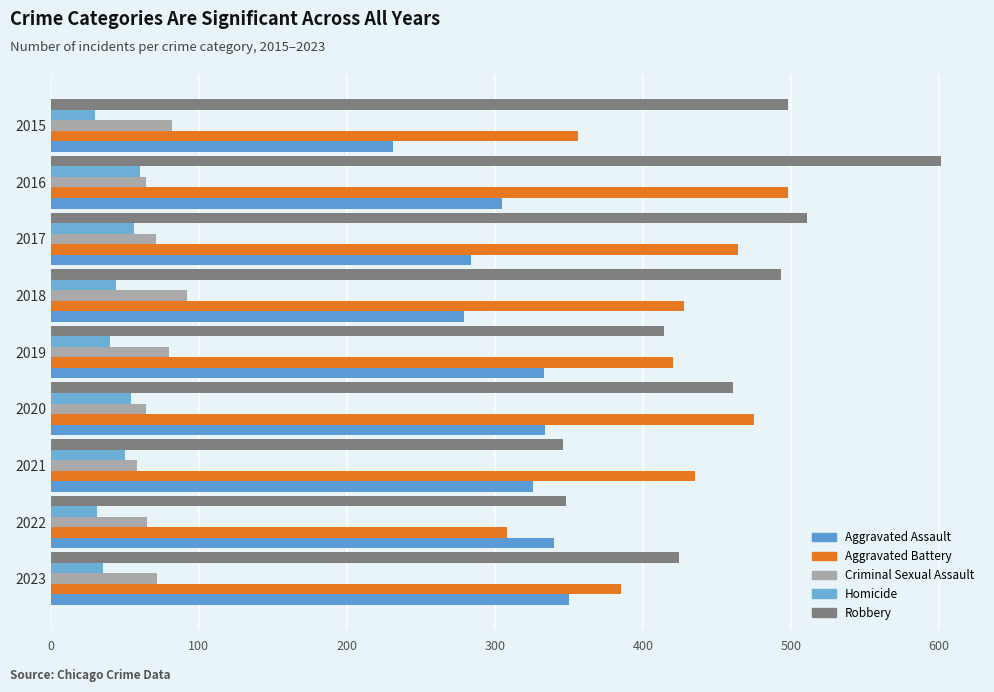

Reading right to left, transcribe all the data shown in this chart.

Aggravated Assault: 231	305	284	279	333	334	326	340	350
Aggravated Battery: 356	498	464	428	420	475	435	308	385
Criminal Sexual Assault: 82	64	71	92	80	64	58	65	72
Homicide: 30	60	56	44	40	54	50	31	35
Robbery: 498	601	511	493	414	461	346	348	424